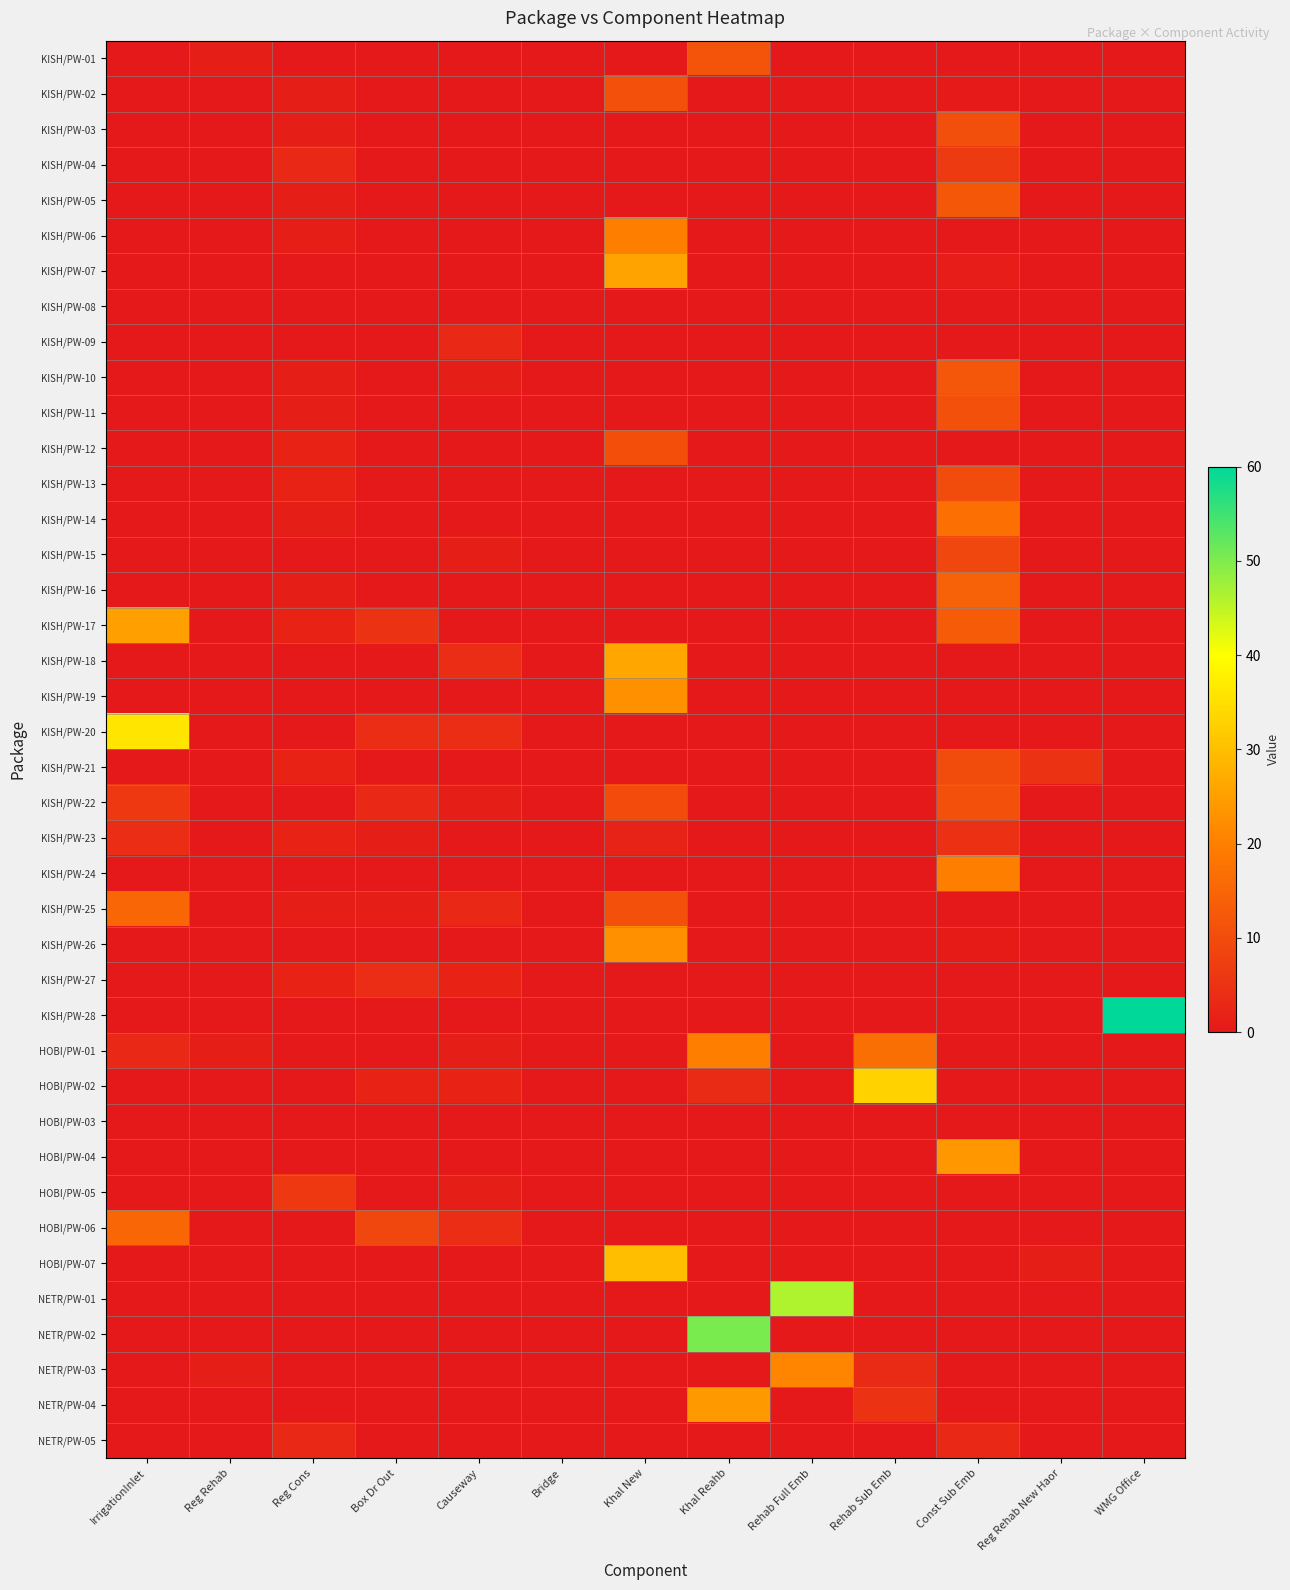

Which label corresponds to the smallest value in the chart?

IrrigationInlet